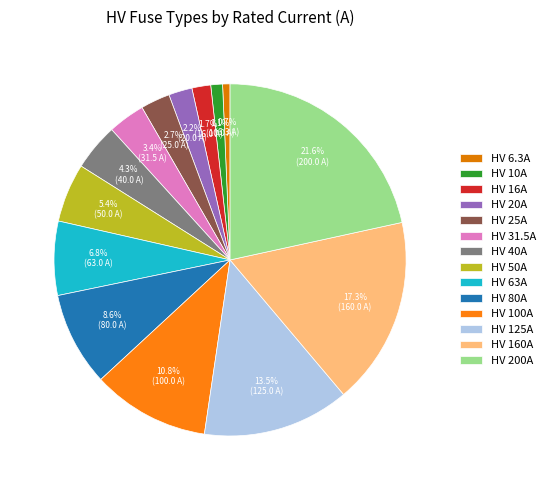

What percentage is the HV 80A slice, to the nearest percent?

9%